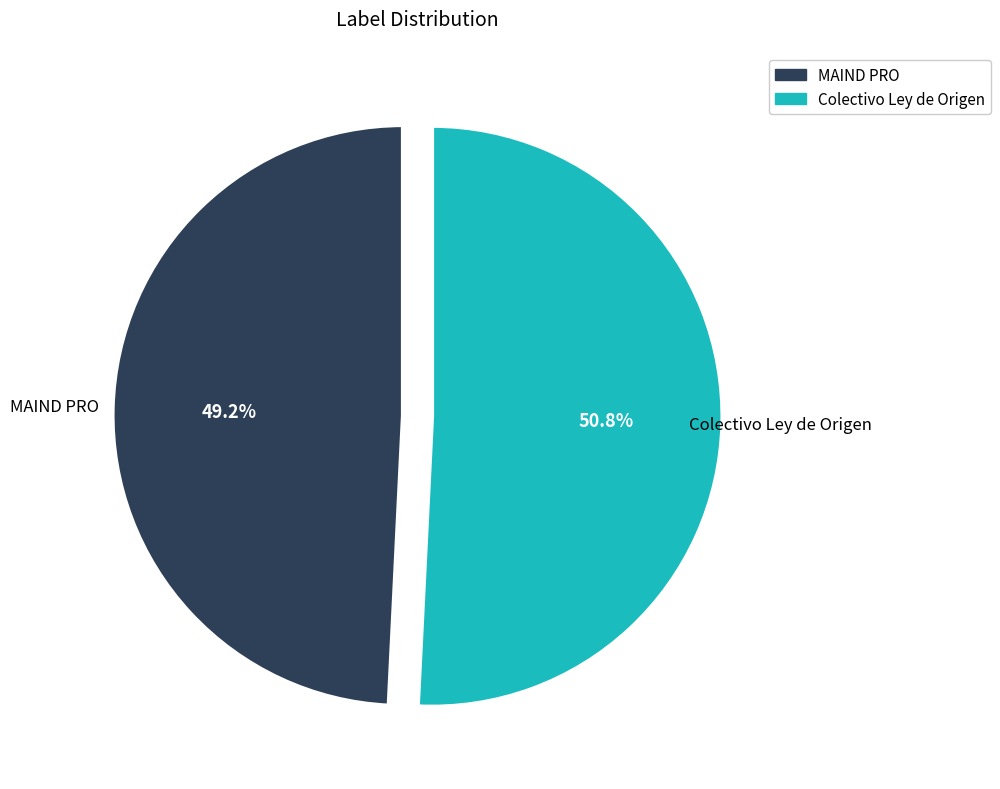

What is the largest slice in the pie chart?

Colectivo Ley de Origen